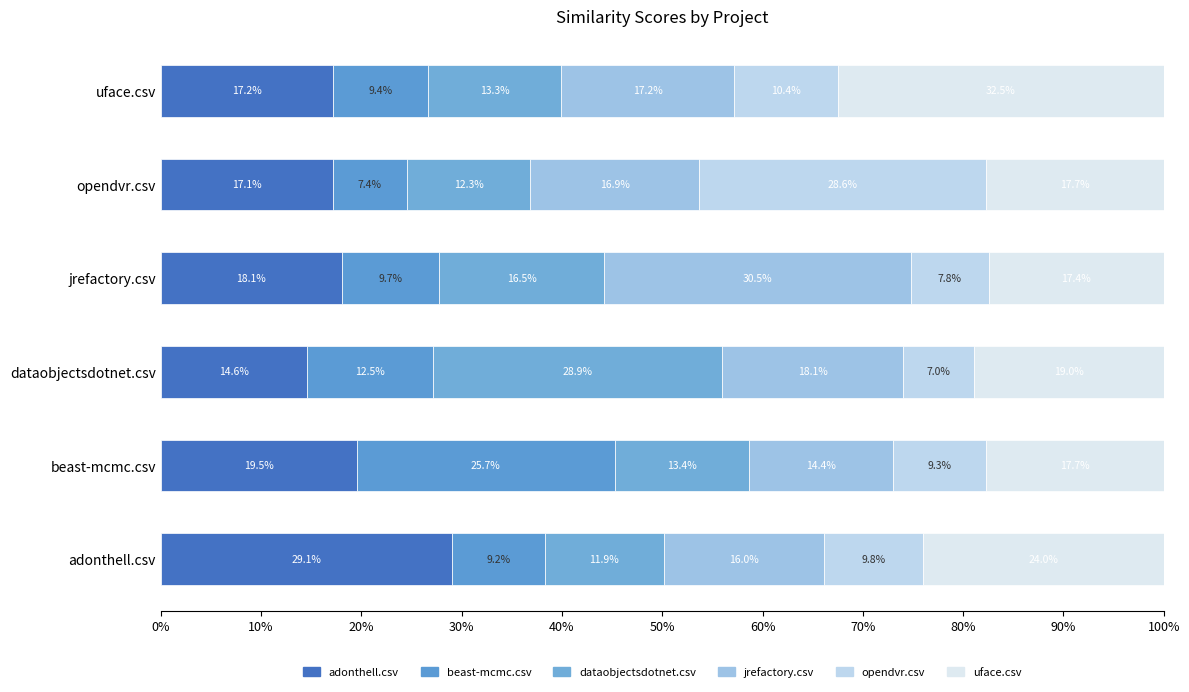

What is the average value of the uface.csv series?

21.4